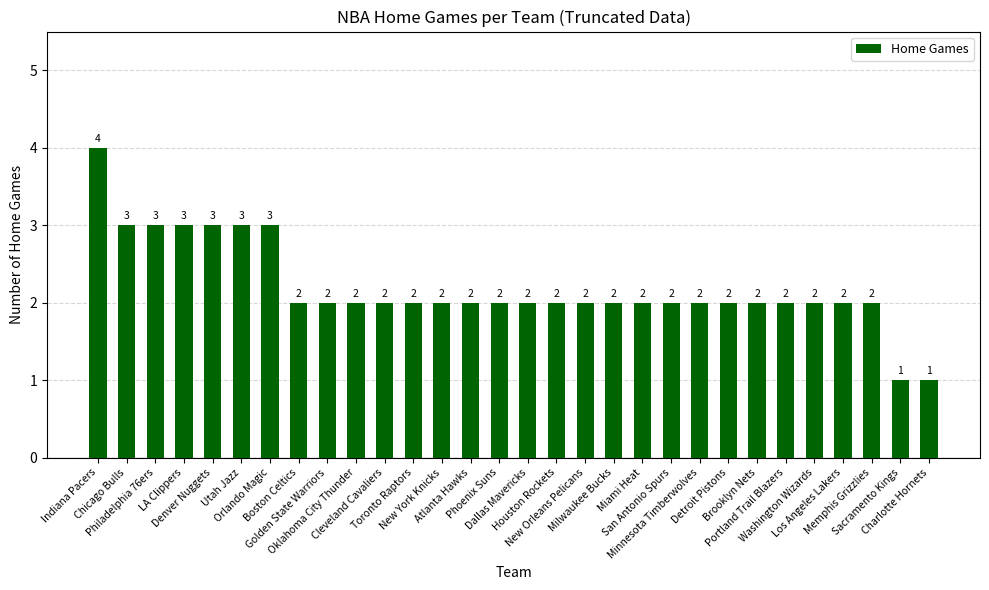

Reading left to right, transcribe all the data shown in this chart.

Indiana Pacers=4	Chicago Bulls=3	Philadelphia 76ers=3	LA Clippers=3	Denver Nuggets=3	Utah Jazz=3	Orlando Magic=3	Boston Celtics=2	Golden State Warriors=2	Oklahoma City Thunder=2	Cleveland Cavaliers=2	Toronto Raptors=2	New York Knicks=2	Atlanta Hawks=2	Phoenix Suns=2	Dallas Mavericks=2	Houston Rockets=2	New Orleans Pelicans=2	Milwaukee Bucks=2	Miami Heat=2	San Antonio Spurs=2	Minnesota Timberwolves=2	Detroit Pistons=2	Brooklyn Nets=2	Portland Trail Blazers=2	Washington Wizards=2	Los Angeles Lakers=2	Memphis Grizzlies=2	Sacramento Kings=1	Charlotte Hornets=1